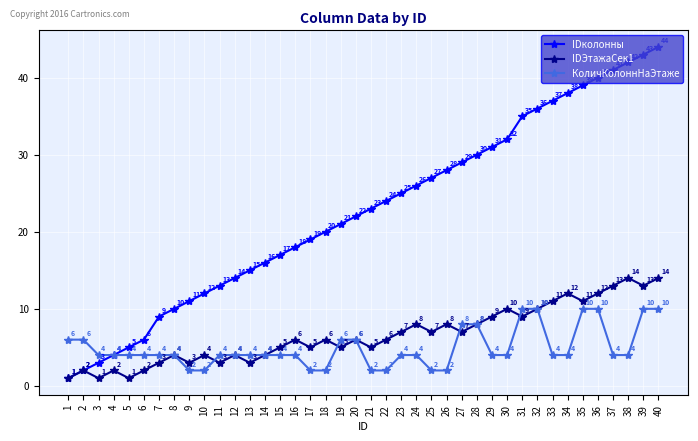

Is this an area chart (filled region under the line)?

No